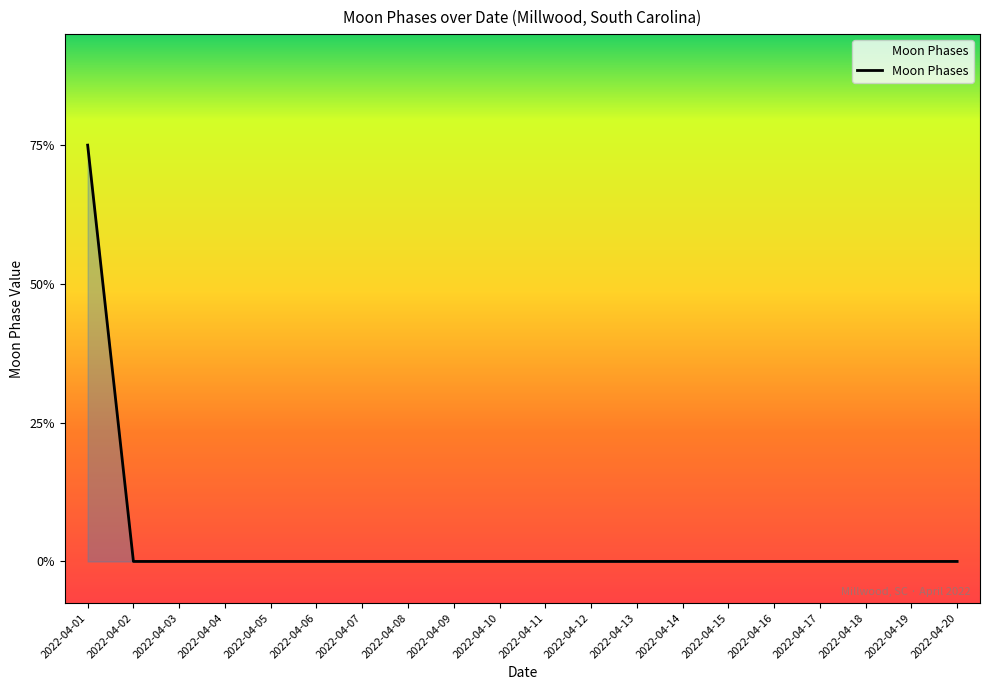

Reading left to right, extract all data points from this chart.

2022-04-01=3	2022-04-02=0	2022-04-03=0	2022-04-04=0	2022-04-05=0	2022-04-06=0	2022-04-07=0	2022-04-08=0	2022-04-09=0	2022-04-10=0	2022-04-11=0	2022-04-12=0	2022-04-13=0	2022-04-14=0	2022-04-15=0	2022-04-16=0	2022-04-17=0	2022-04-18=0	2022-04-19=0	2022-04-20=0